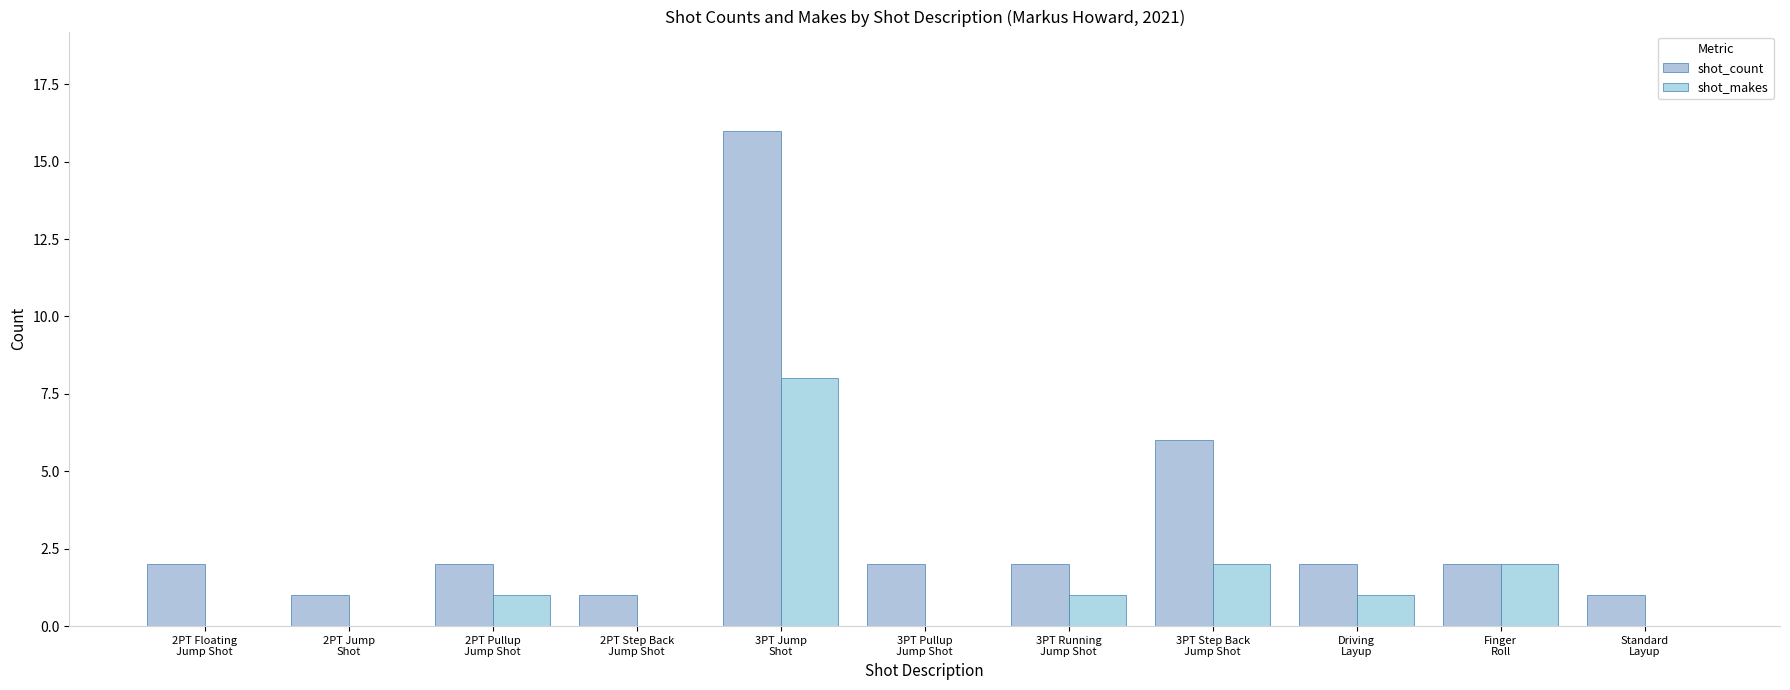

What is the sum of the shot_count values at Driving
Layup and 3PT Step Back
Jump Shot?

8